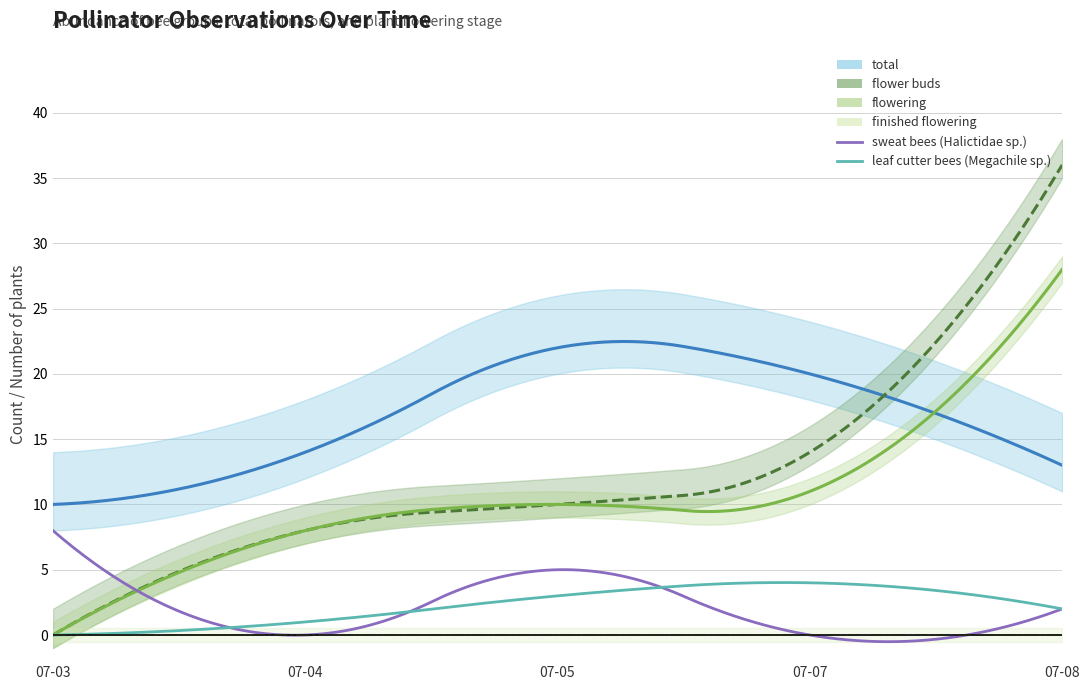

What is the maximum value for total?

22